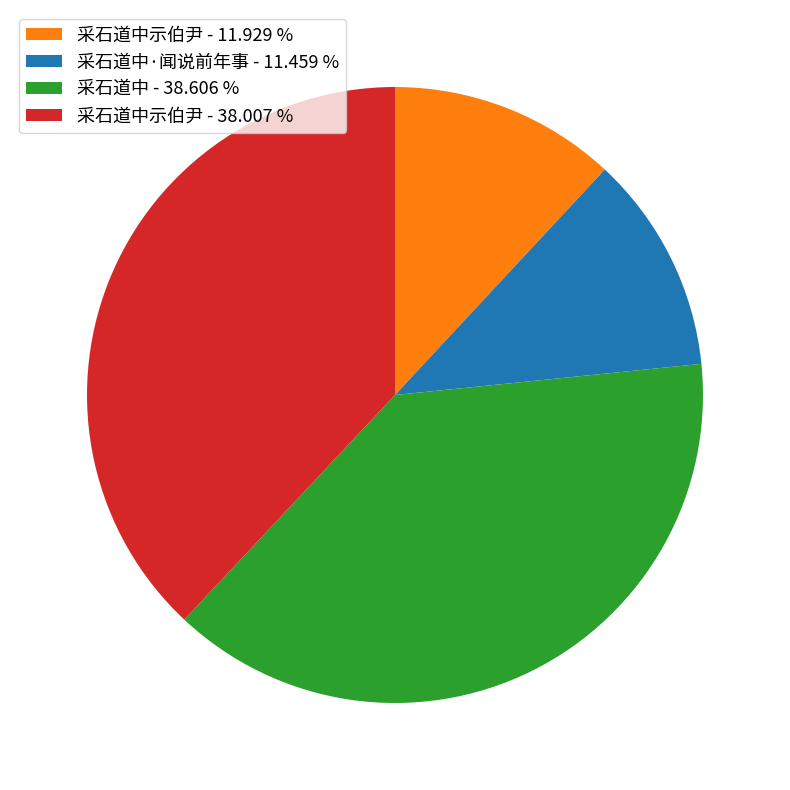

Which category has the biggest portion of the pie?

采石道中 - 38.606 %